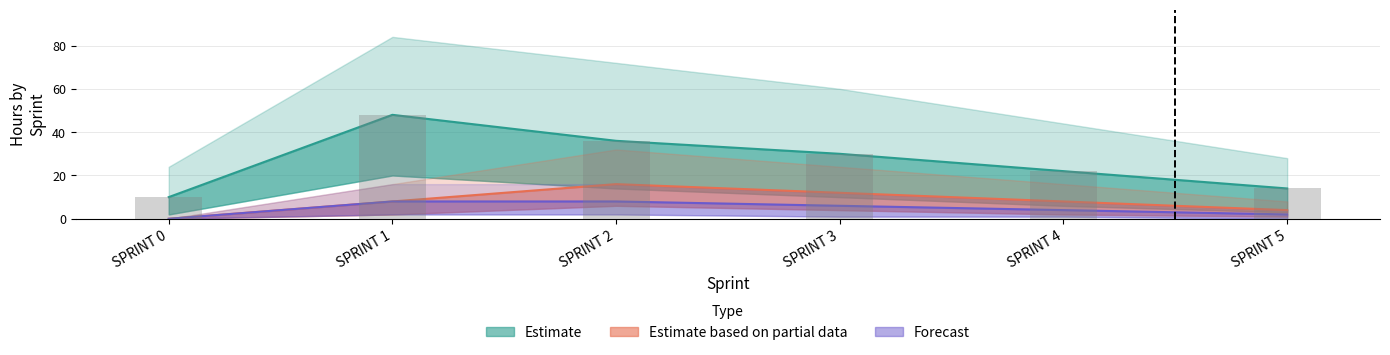

Reading left to right, extract all data points from this chart.

Estimate: 10	48	36	30	22	14
Estimate based on partial data: 0	8	16	12	8	4
Forecast: 0	8	8	6	4	2